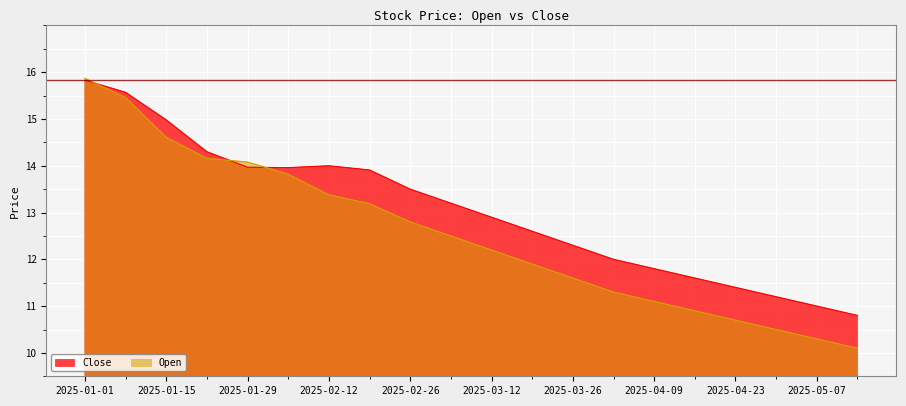

Rank the categories by Open value from highest to lowest.

2025-01-01, 2025-01-08, 2025-01-15, 2025-01-22, 2025-01-29, 2025-02-05, 2025-02-12, 2025-02-19, 2025-02-26, 2025-03-05, 2025-03-12, 2025-03-19, 2025-03-26, 2025-04-02, 2025-04-09, 2025-04-16, 2025-04-23, 2025-04-30, 2025-05-07, 2025-05-14